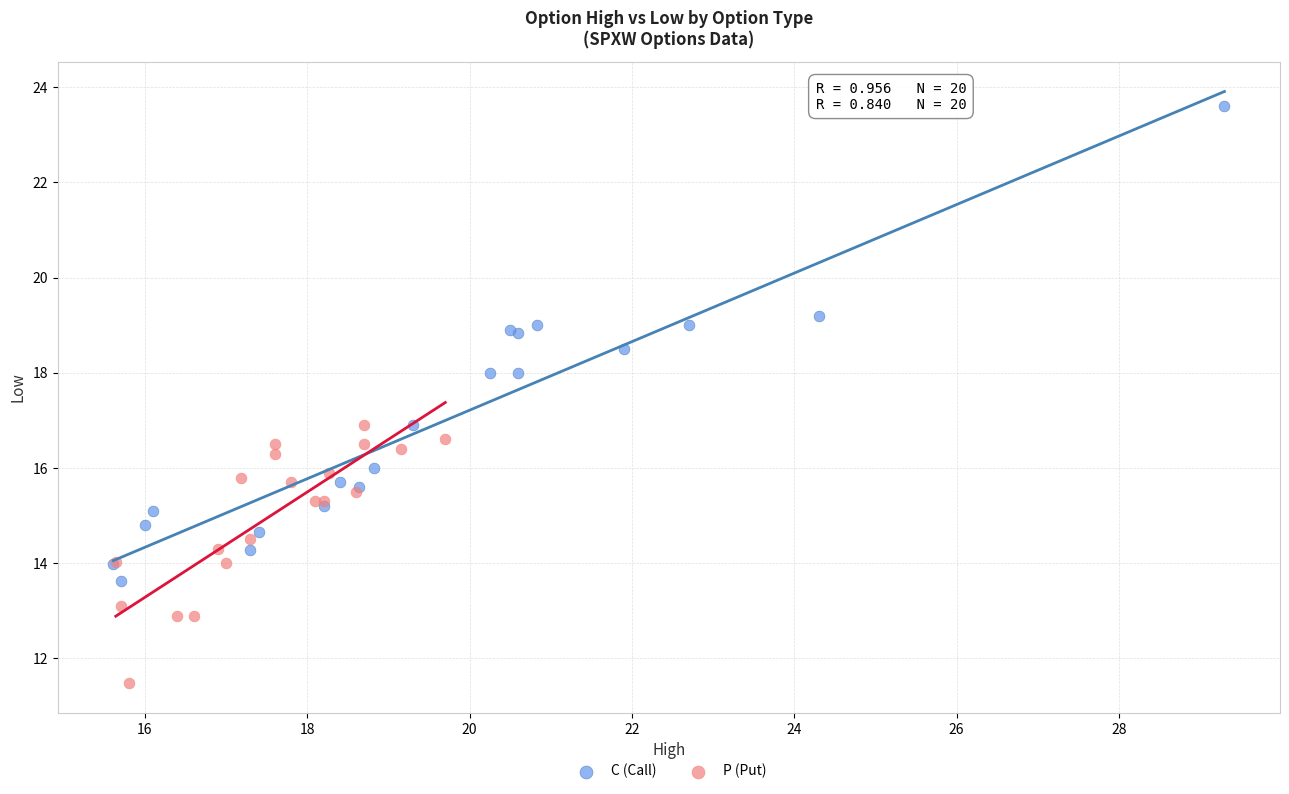

Which series contains the highest Y value?

C (Call)